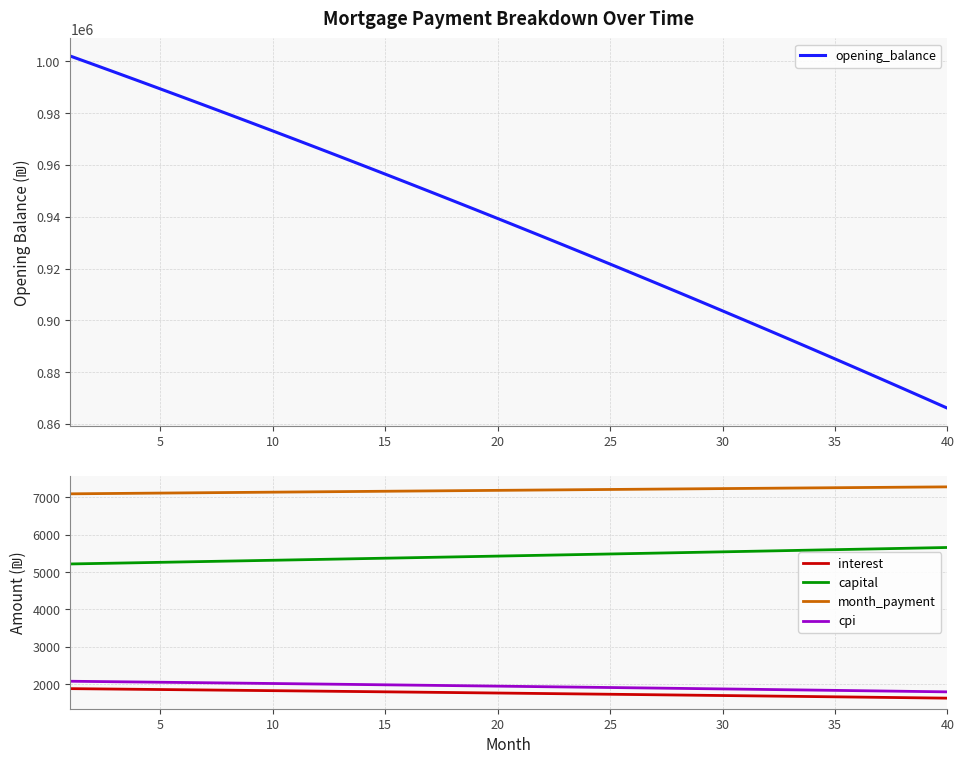

What is the average value of the interest series?

1755.7